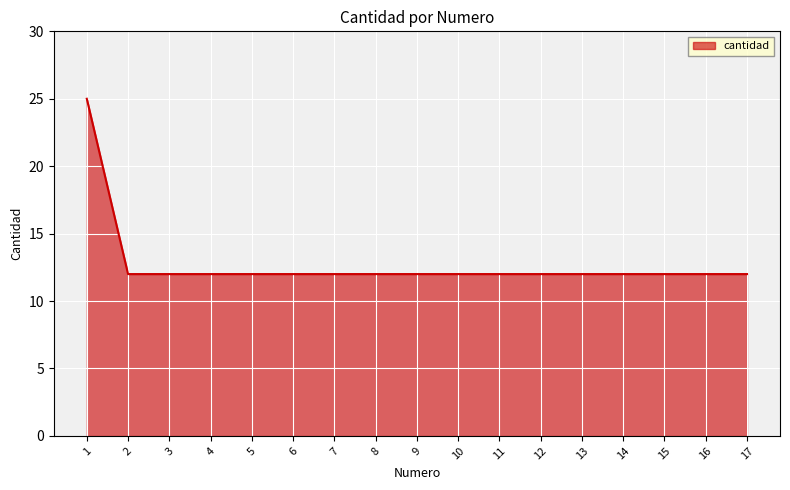

What is the ratio of the value at 17 to the value at 15?

1.0